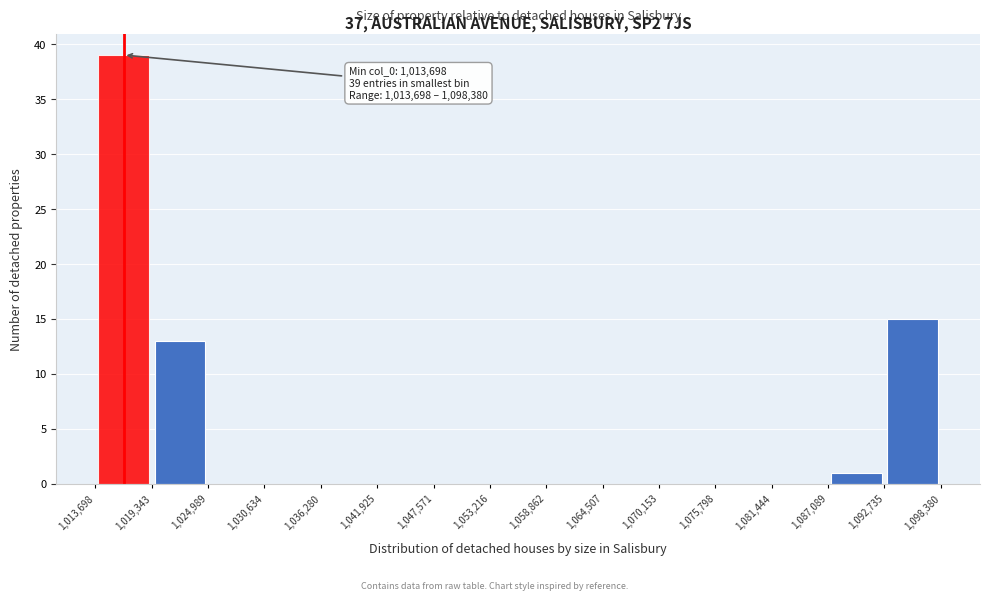

Which range on the x-axis has the tallest bar?

1,013,698 to 1,019,343